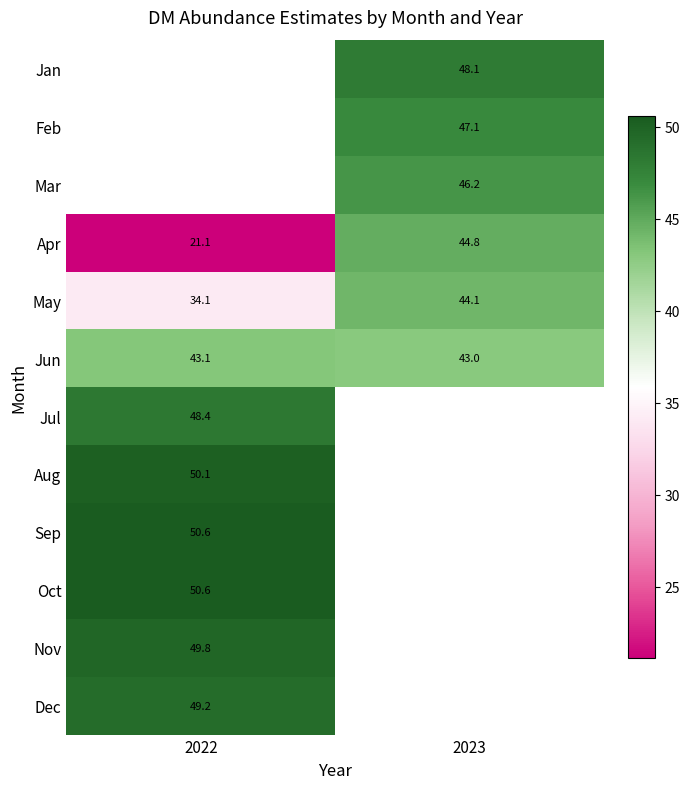

How many values in Sep are above zero?

1